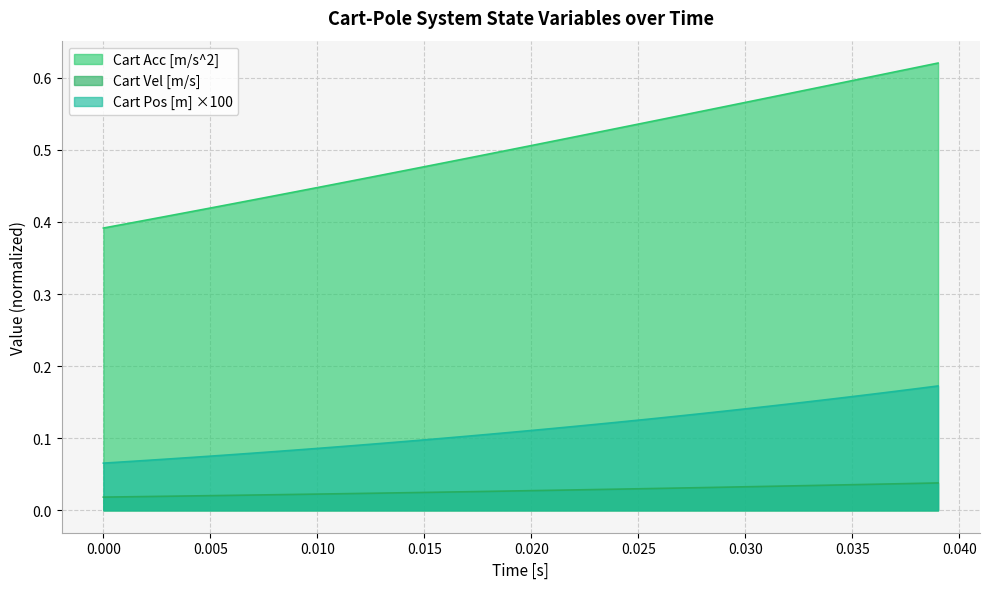

At which label is Cart Acc [m/s^2] closest to 0?

0.000